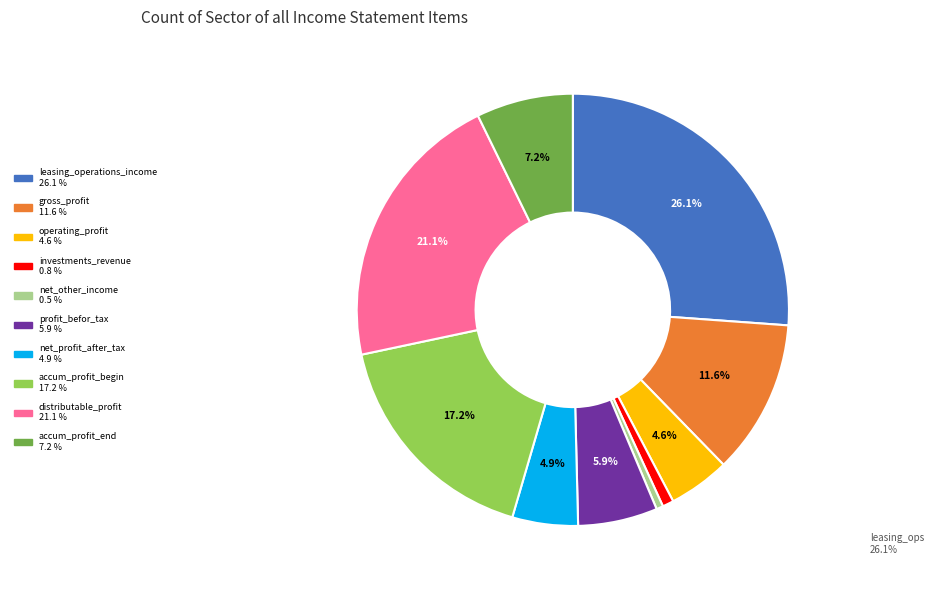

Is there a majority slice in this chart?

No